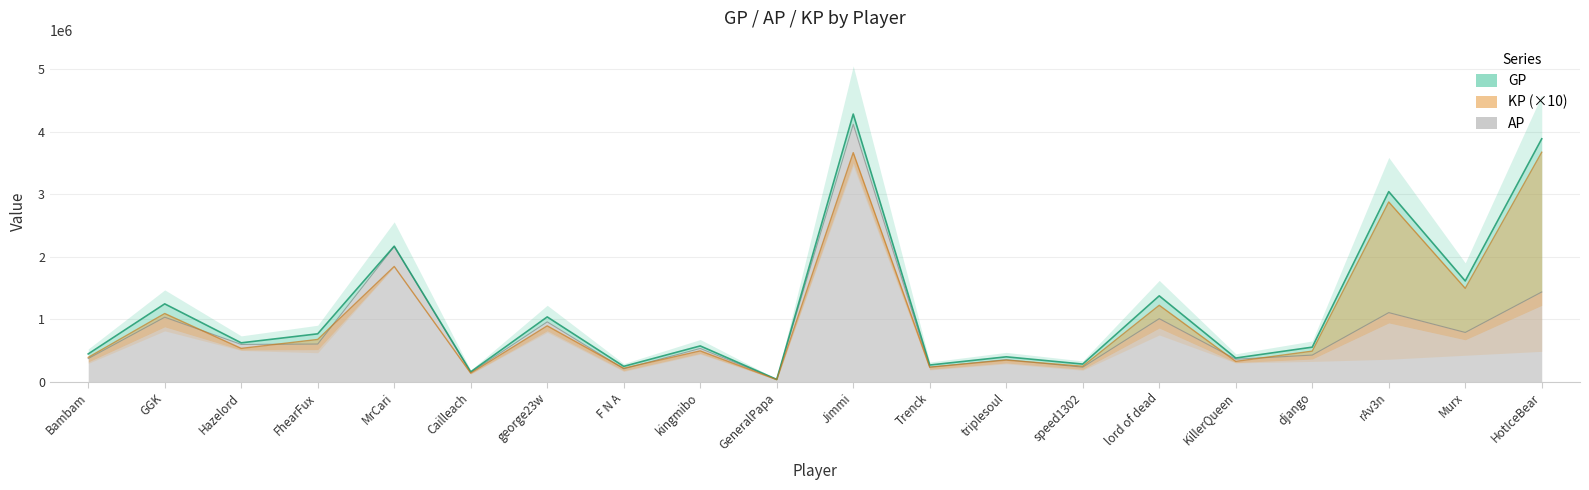

What is the difference between the highest and lowest values at django?

126785